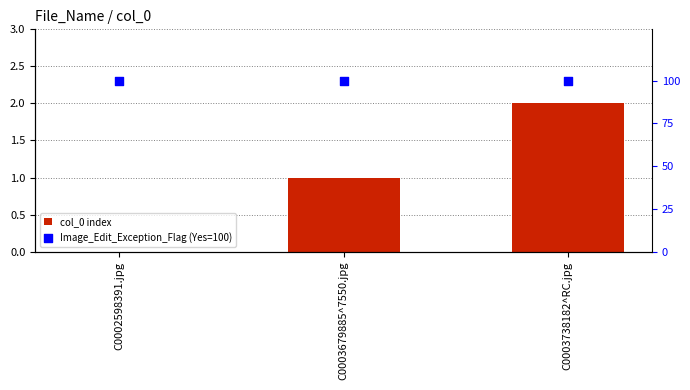

Which series contains the highest Y value?

Image_Edit_Exception_Flag (Yes=100)